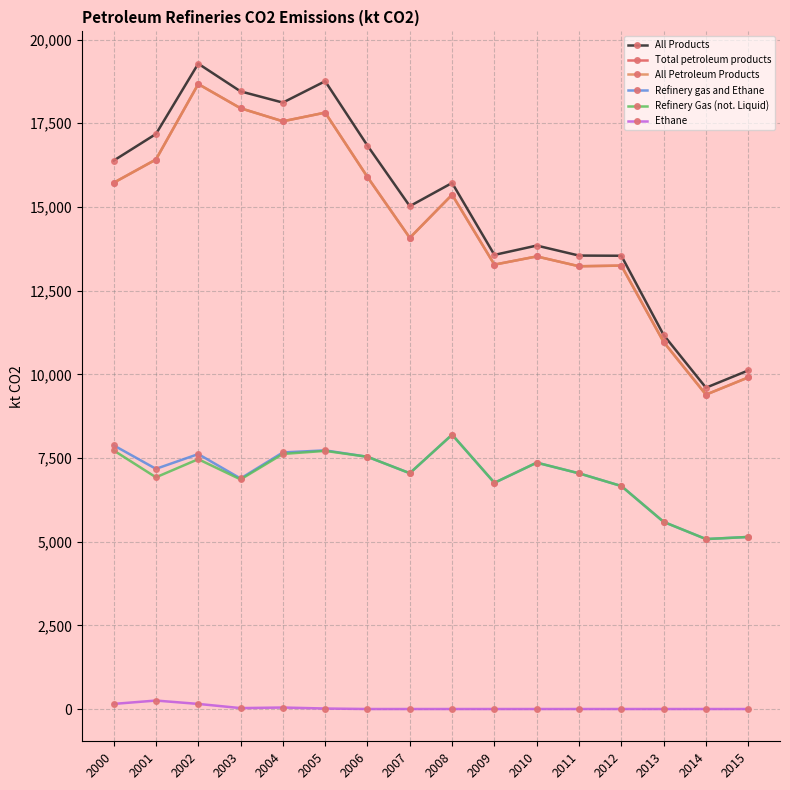

Reading right to left, extract all data points from this chart.

All Products: 10116.3	9599.9	11174.1	13542.3	13547.6	13846.7	13567.9	15717.5	15024.1	16832.1	18757.2	18118.6	18453.3	19281.4	17179.5	16384.3
Total petroleum products: 9907.3	9392.6	10964.9	13248.0	13228.3	13522.3	13276.9	15365.9	14077.8	15894.0	17818.8	17559.6	17949.3	18672.6	16418.0	15722.5
All Petroleum Products: 9907.3	9392.6	10964.9	13248.0	13228.3	13522.3	13276.9	15365.9	14077.8	15894.0	17818.8	17559.6	17949.3	18672.6	16418.0	15722.5
Refinery gas and Ethane: 5140.8	5077.9	5590.6	6662.2	7041.3	7361.2	6758.3	8197.1	7045.2	7535.8	7727.4	7665.9	6887.4	7616.8	7175.7	7879.2
Refinery Gas (not. Liquid): 5140.8	5077.9	5590.6	6662.2	7041.3	7361.2	6758.3	8197.1	7045.2	7535.8	7712.5	7621.3	6860.0	7464.4	6922.7	7726.7
Ethane: 0.0	0.0	0.0	0.0	0.0	0.0	0.0	0.0	0.0	0.0	14.8	44.6	27.3	152.4	253.0	152.5